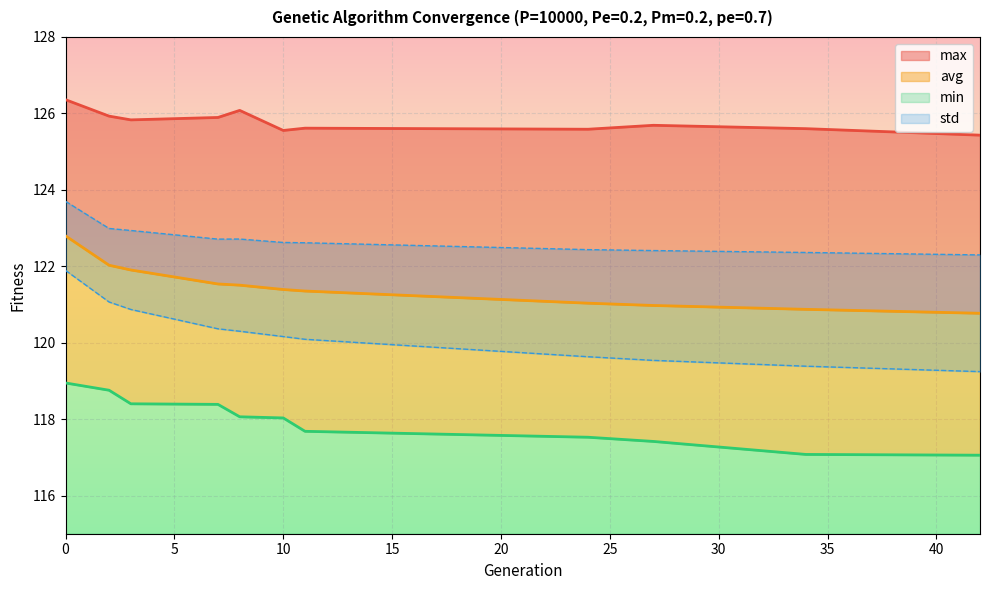

Where is the first local maximum for max?

8